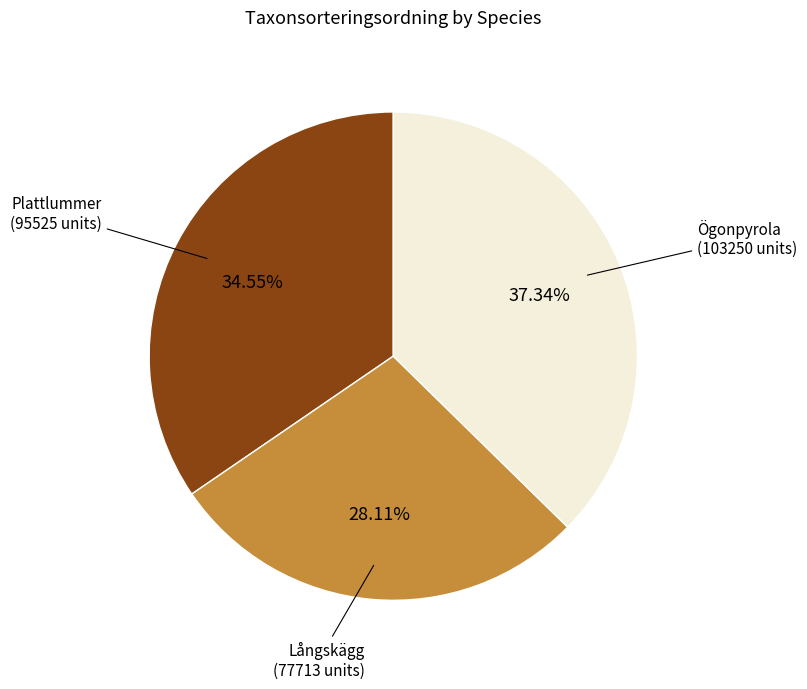

Is there any slice that represents more than half of the pie?

No